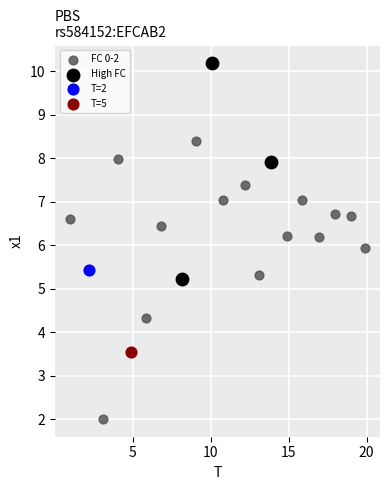

What are all the series names shown in the legend?

FC 0-2, High FC, T=2, T=5